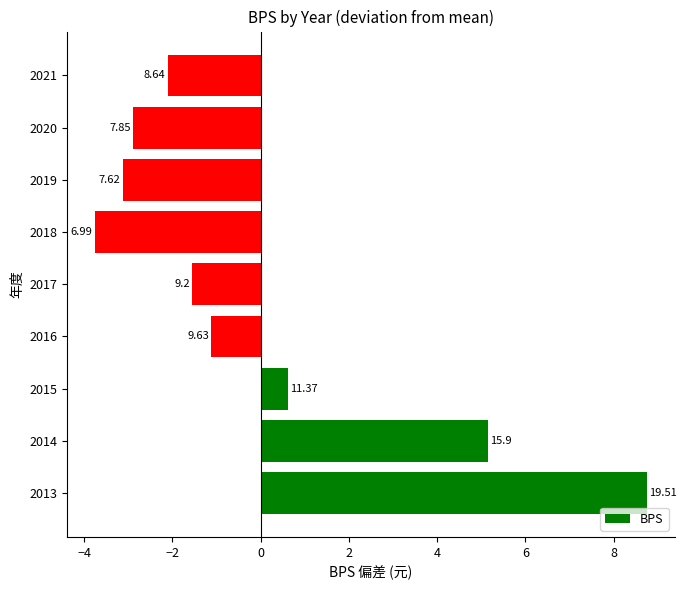

Are the bars horizontal?

Yes